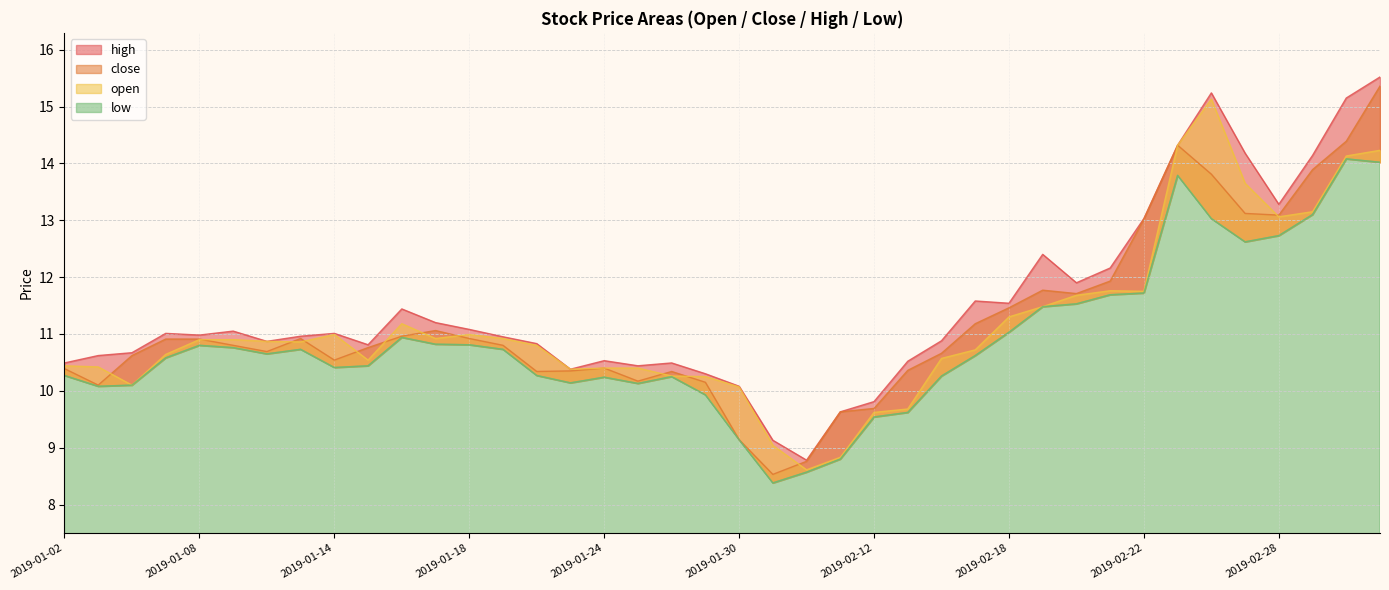

How many interior local valleys does the close series have?

8